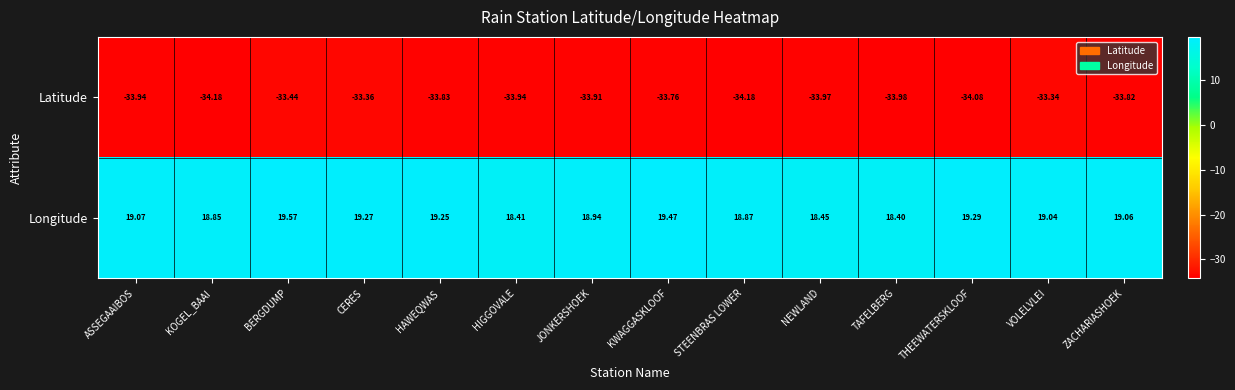

List the series in order of their overall mean, highest first.

Longitude, Latitude